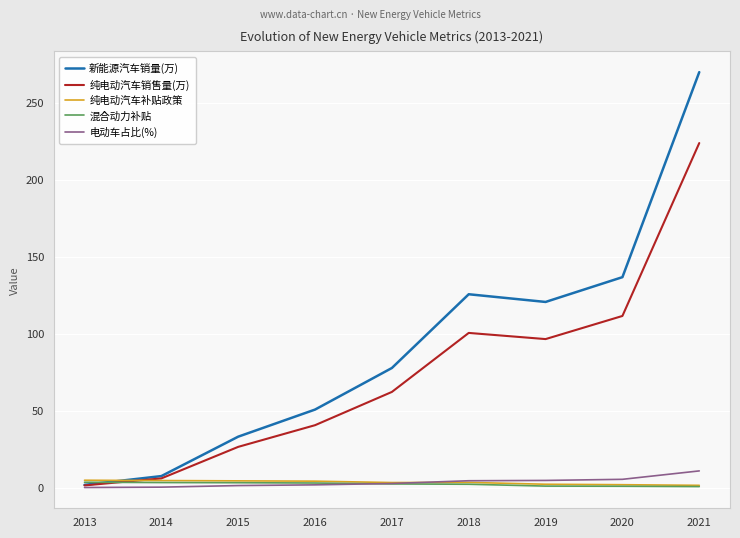

Is it true that 纯电动汽车补贴政策 equals 4.6 at 2014?

True